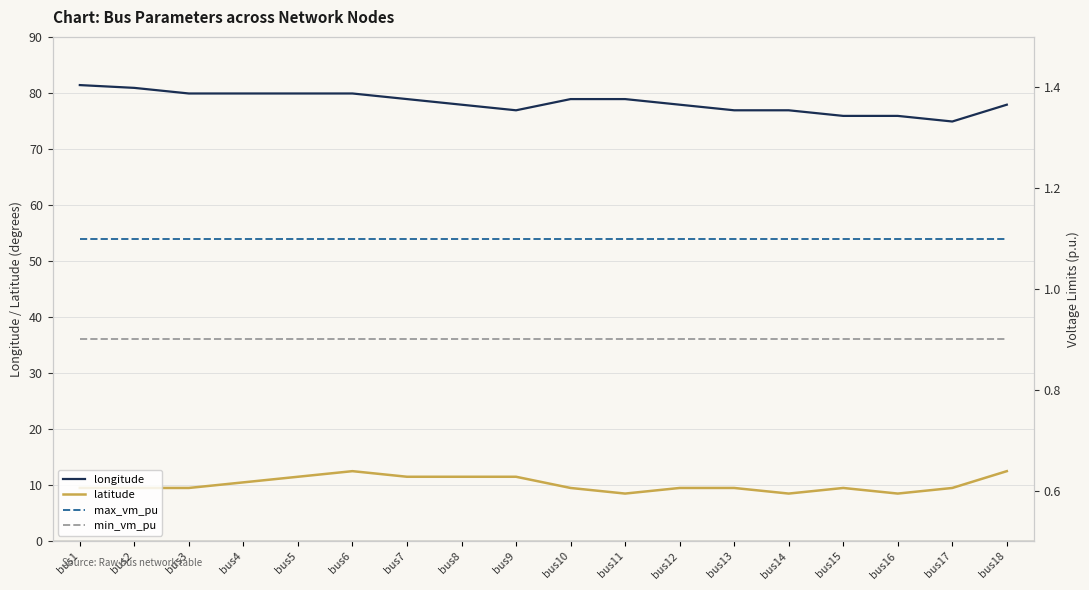

The latitude series shows 9.5 at bus3. True or false?

True